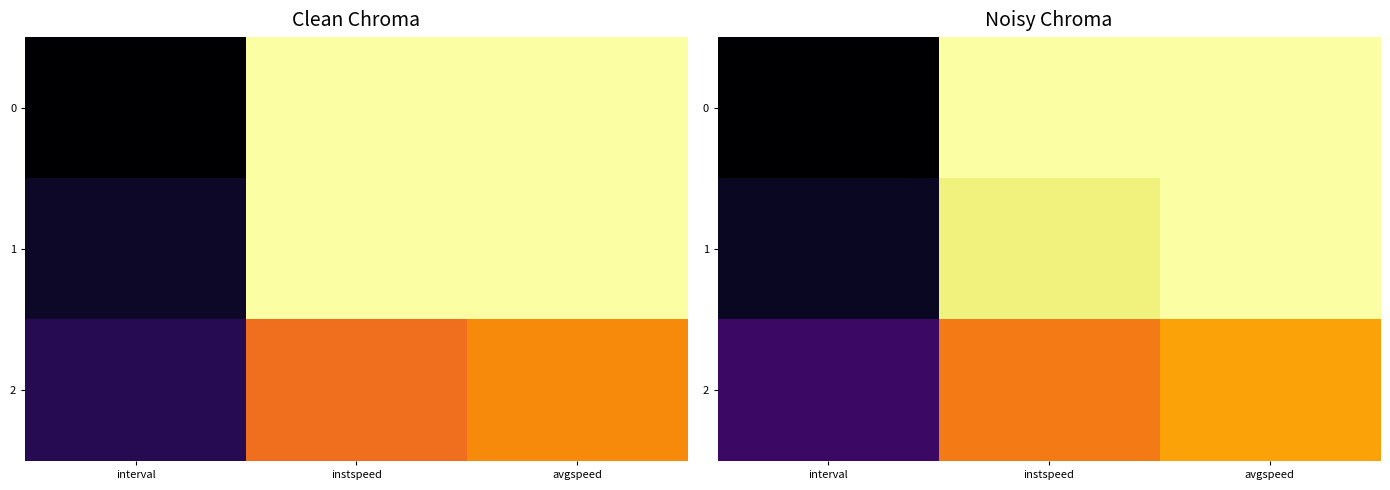

Count the number of data series in this chart.

3